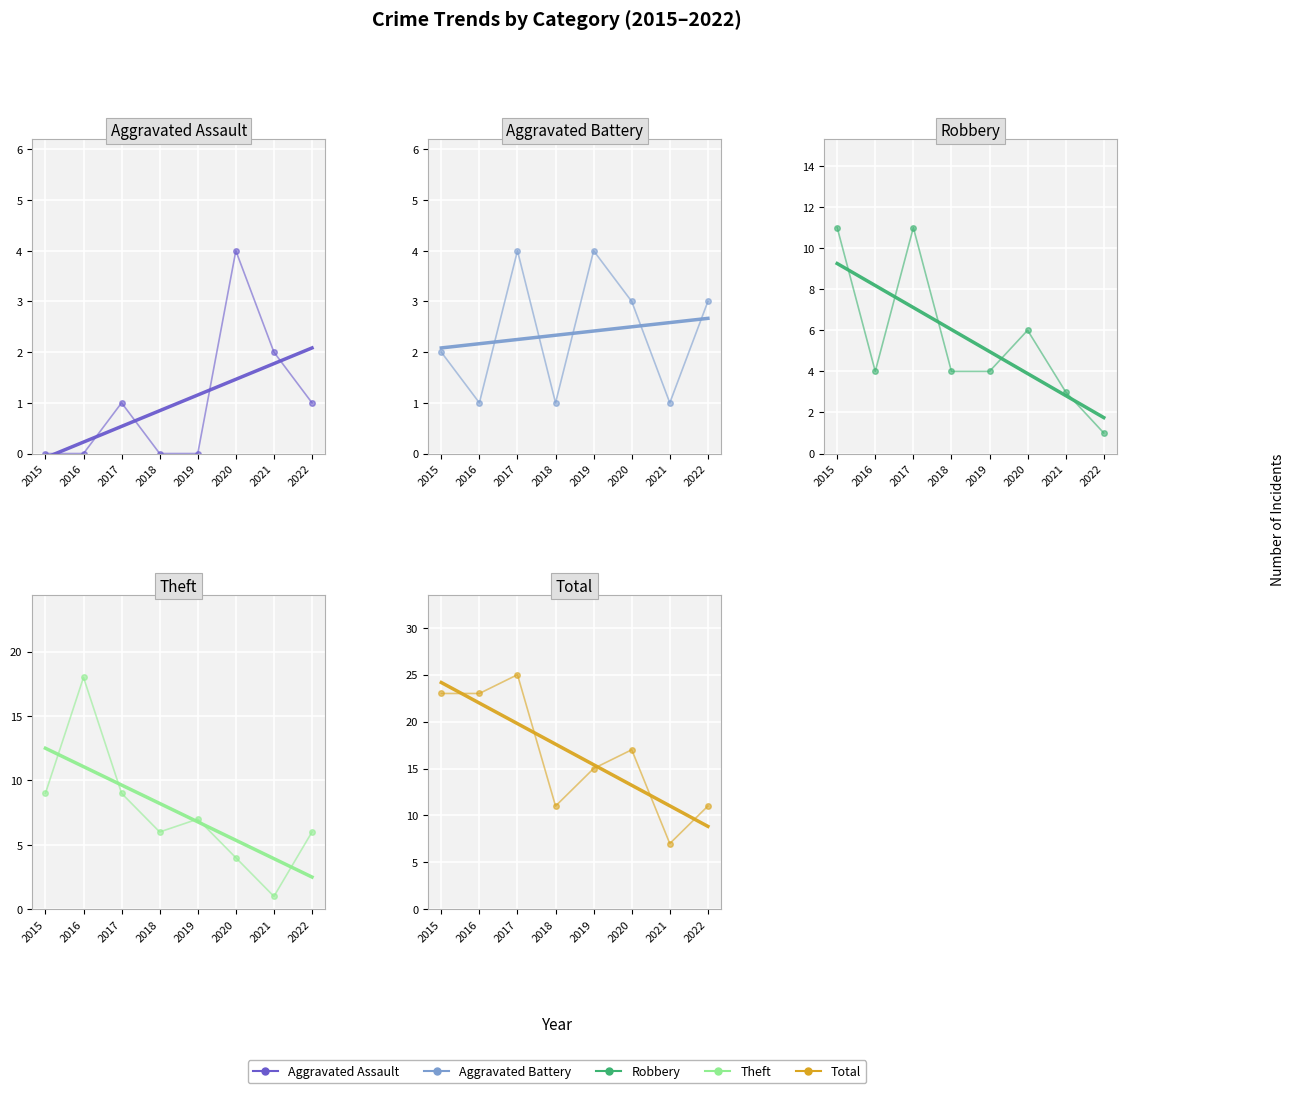

What is the lowest value of the Aggravated Battery series?

1